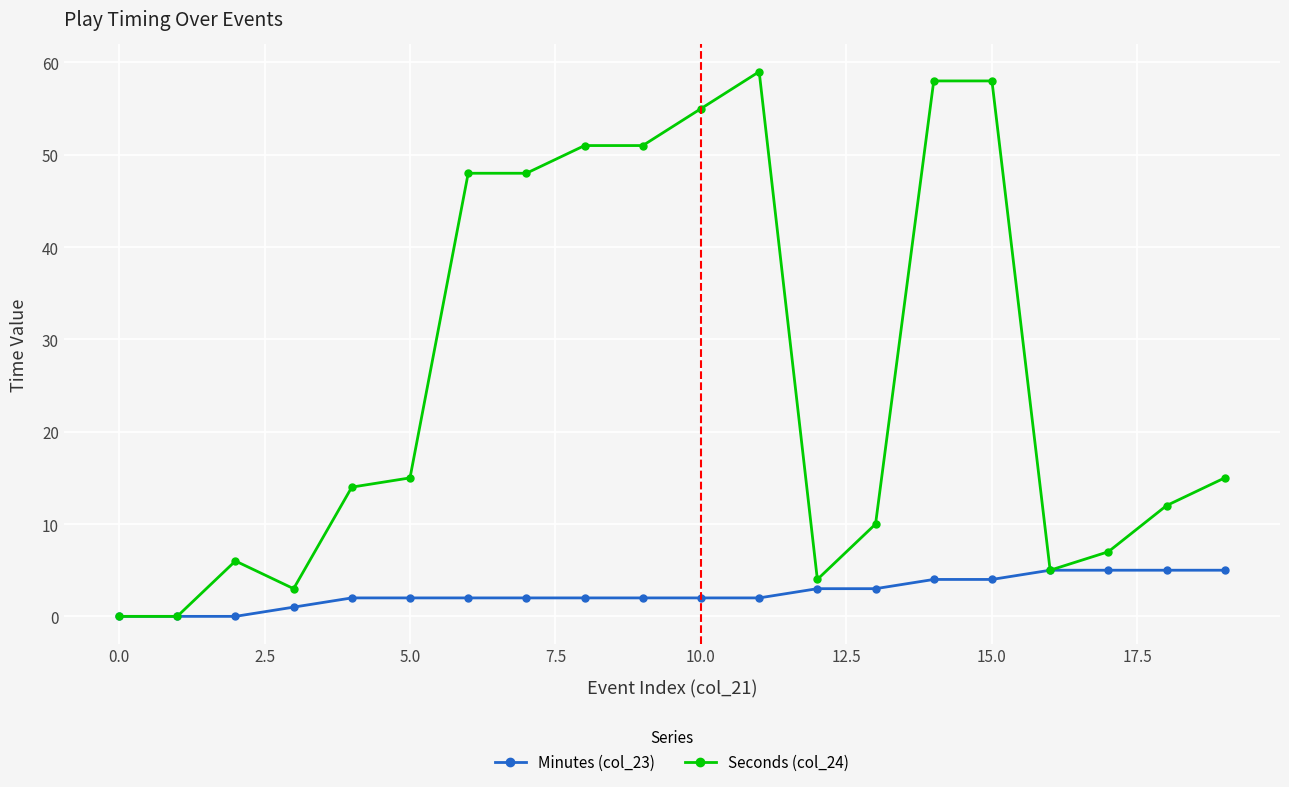

Which series has the widest spread of values?

Seconds (col_24)